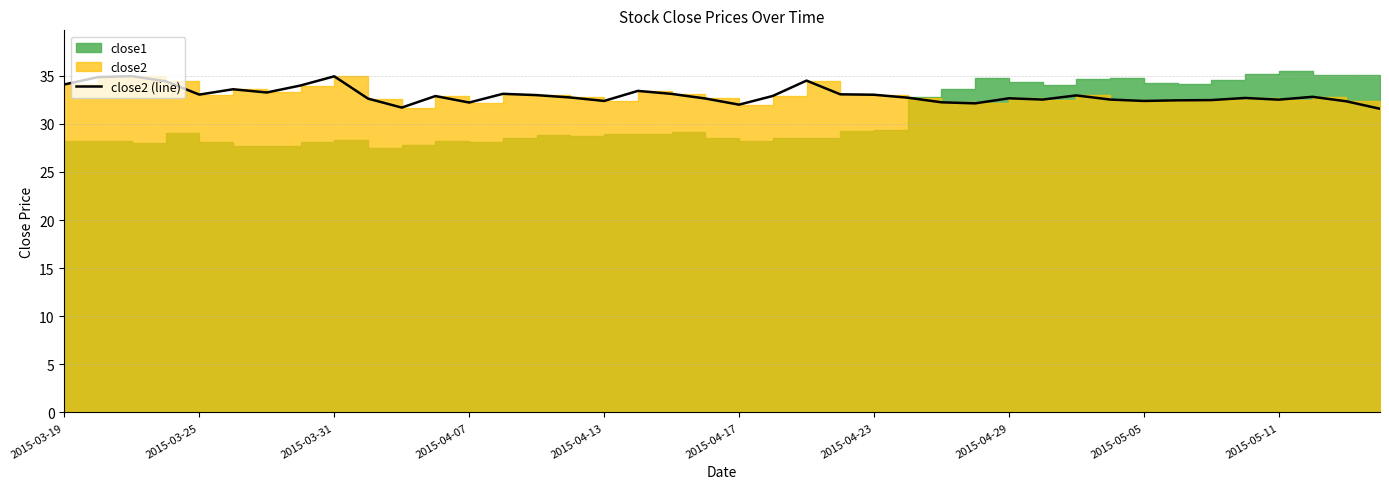

The value at 23 is 33.1. True or false?

True